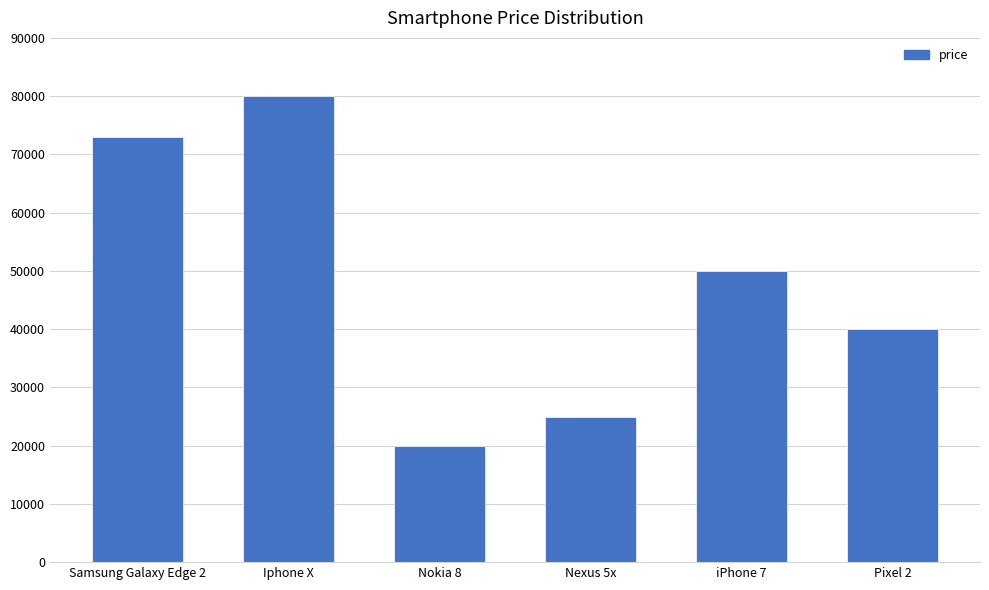

What is the label of the 5th bar from the right?

Iphone X